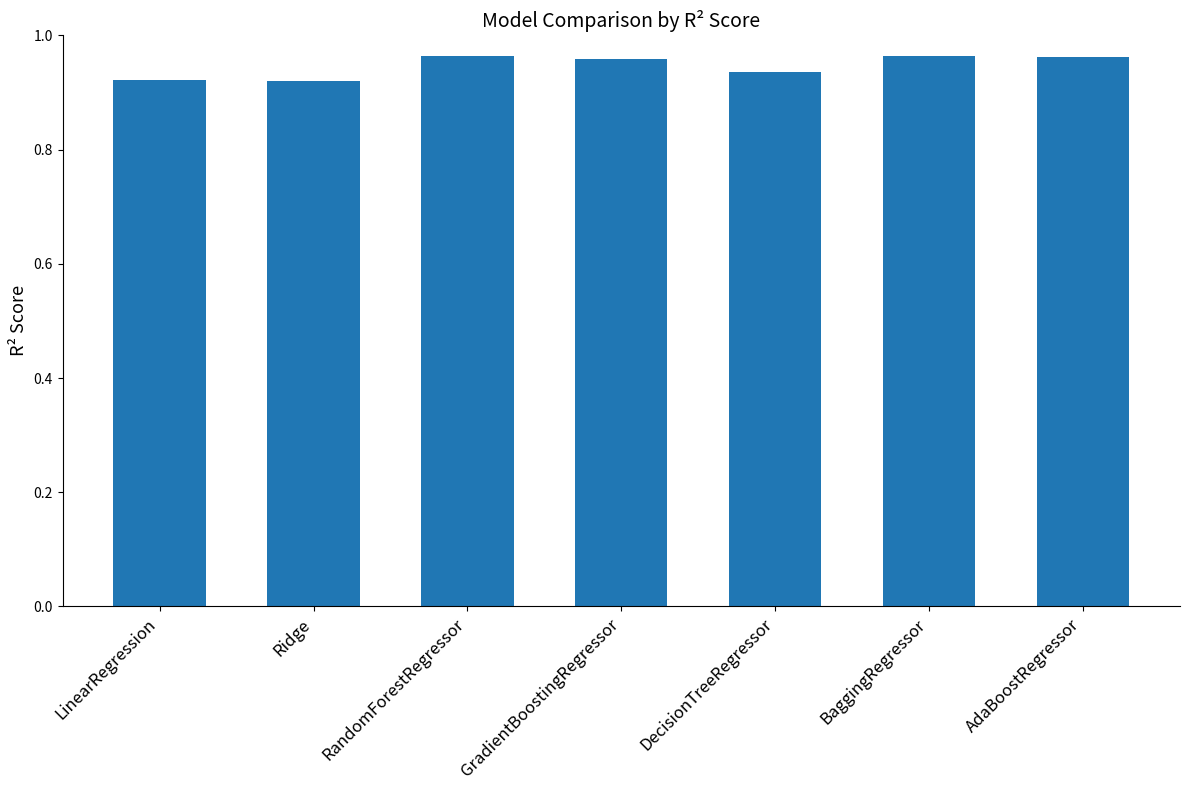

True or false: the data shows 0.7 at BaggingRegressor.

False